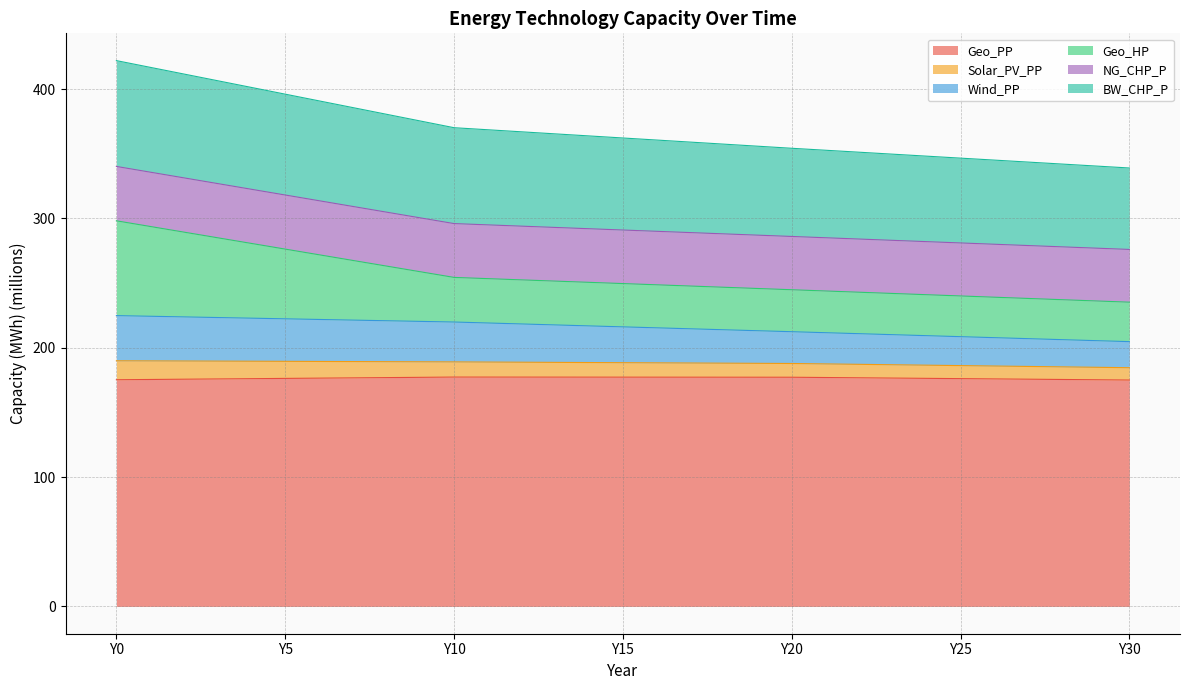

True or false: Wind_PP and Geo_PP cross at least once.

False